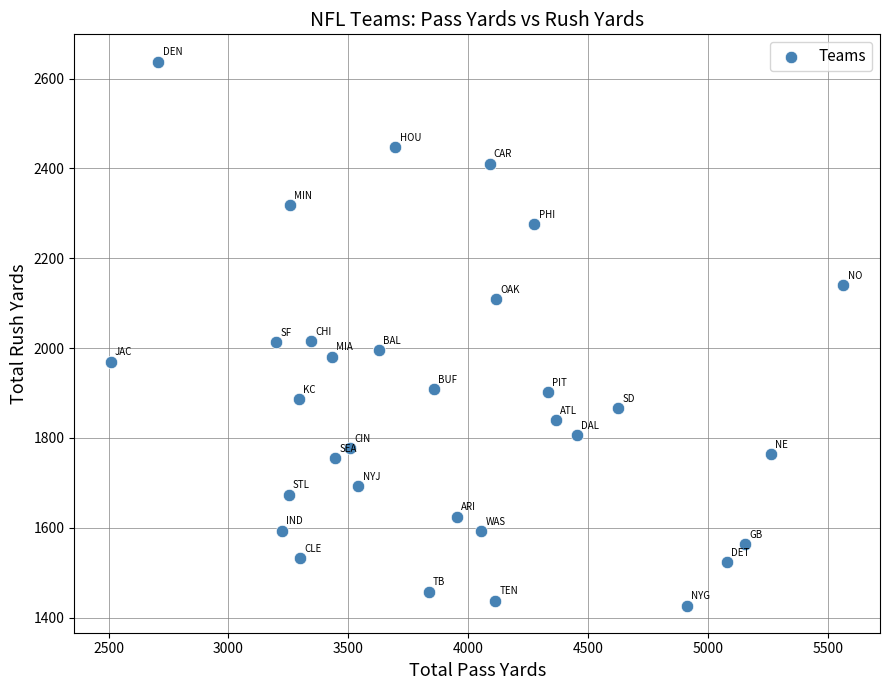

What is the range of Y values (max minus min)?

1211